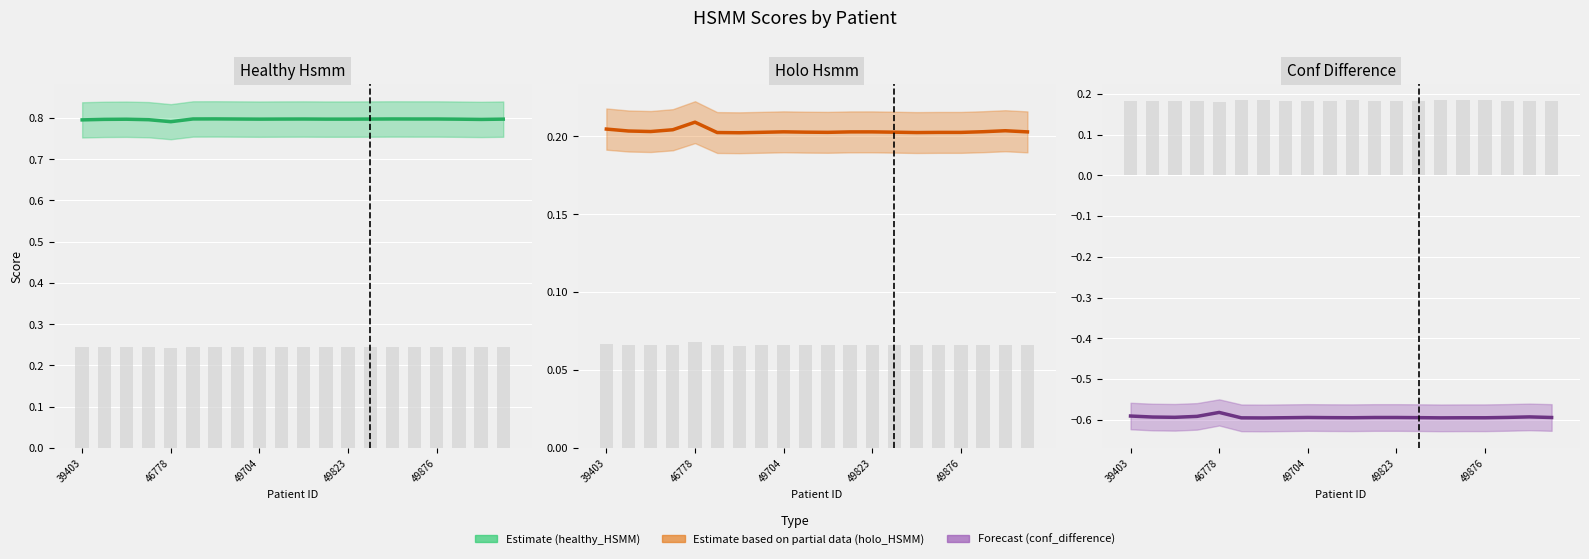

At 6, list the series in order from smallest to largest.

Forecast (Conf Difference), Estimate based on partial data (Holo HSMM), Estimate (Healthy HSMM)